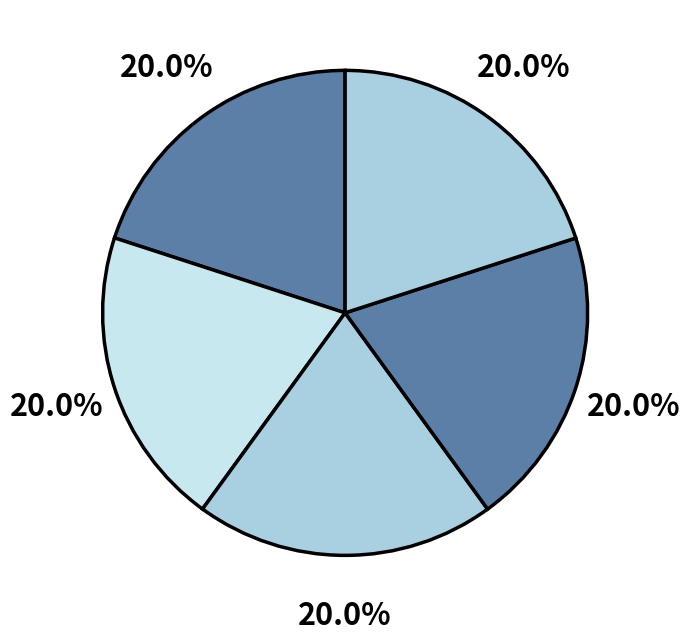

How many segments does this pie chart have?

5